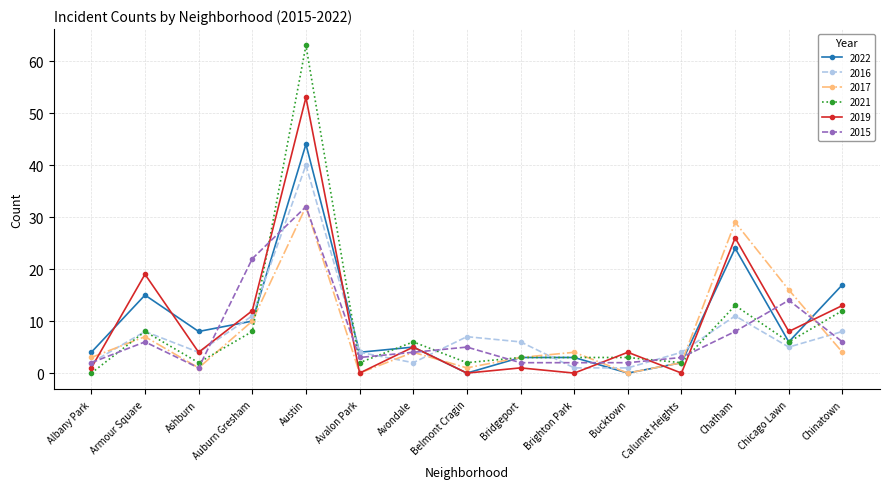

After their last crossing, which series has the higher values: 2016 or 2017?

2016